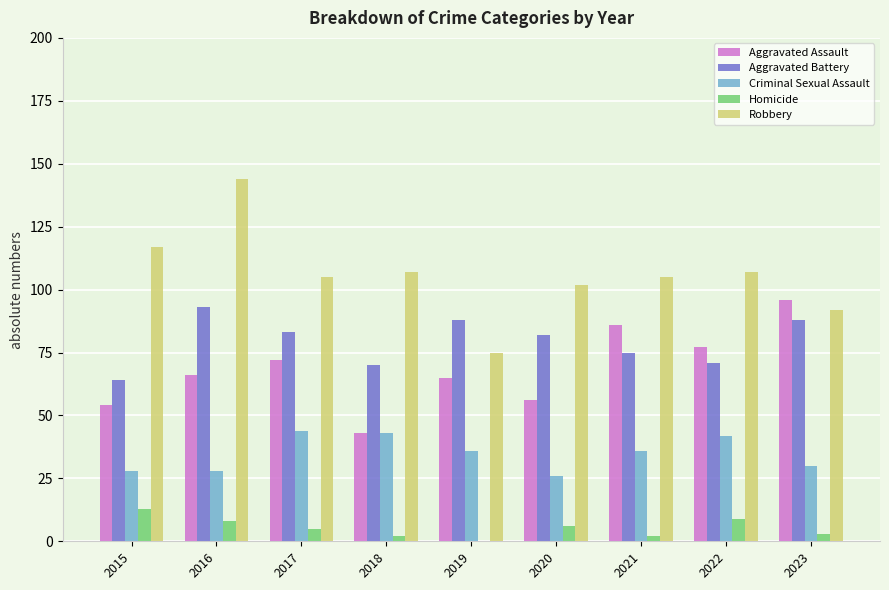

Which series has the largest total across all categories?

Robbery